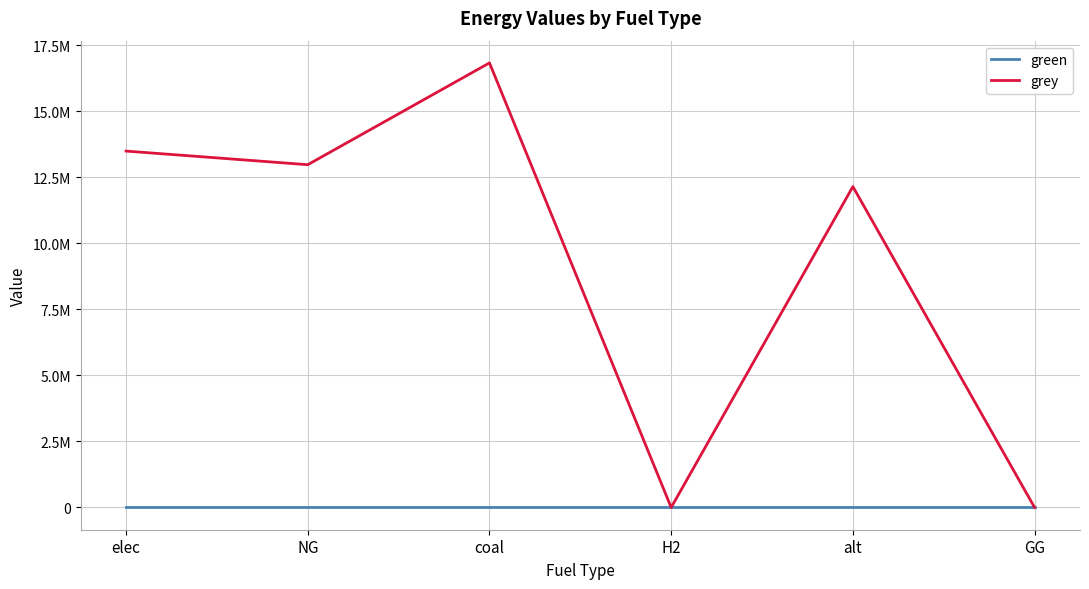

What is the difference between the grey values at elec and H2?

13488574.8